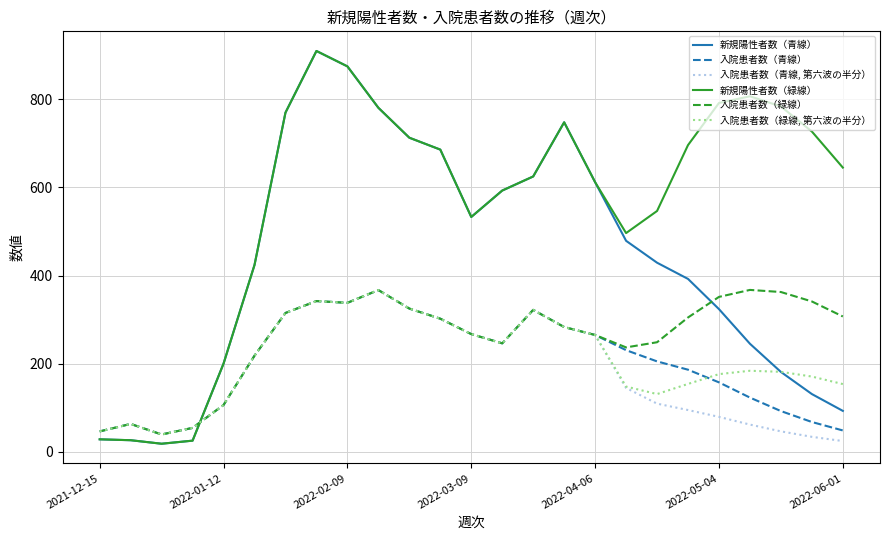

What is the lowest value of the 入院患者数（緑線） series?

39.0